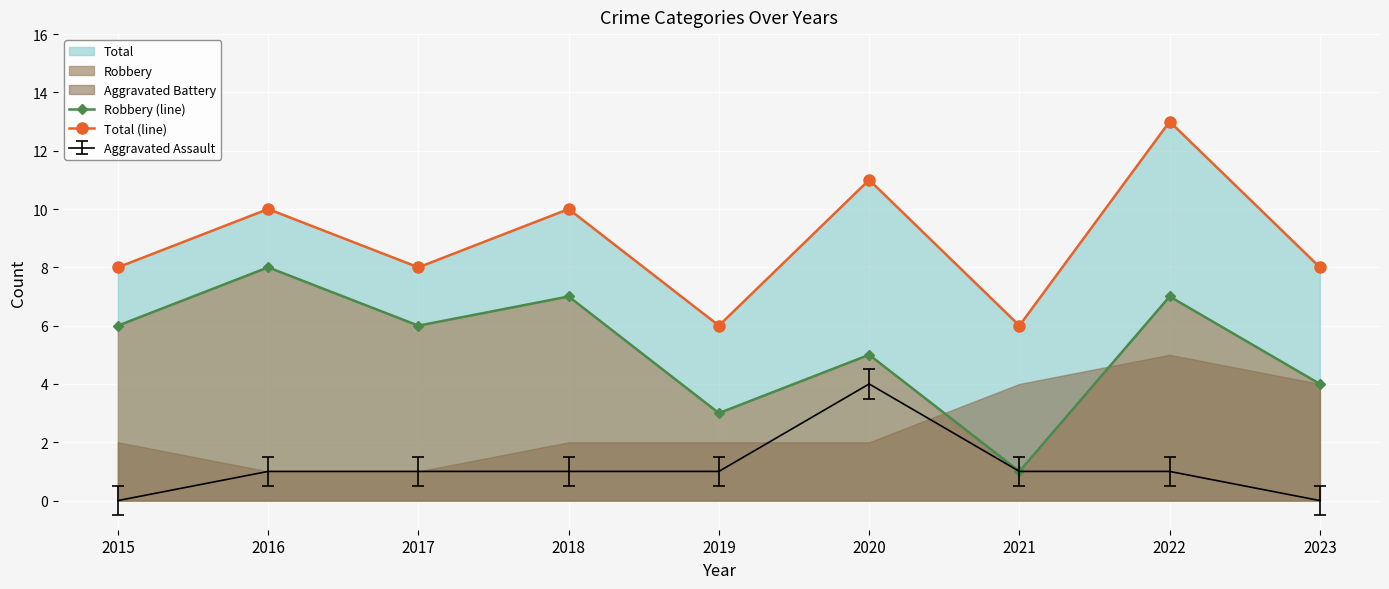

Reading left to right, what are all the values shown in this chart?

Robbery (line): 2015=6	2016=8	2017=6	2018=7	2019=3	2020=5	2021=1	2022=7	2023=4
Total (line): 2015=8	2016=10	2017=8	2018=10	2019=6	2020=11	2021=6	2022=13	2023=8